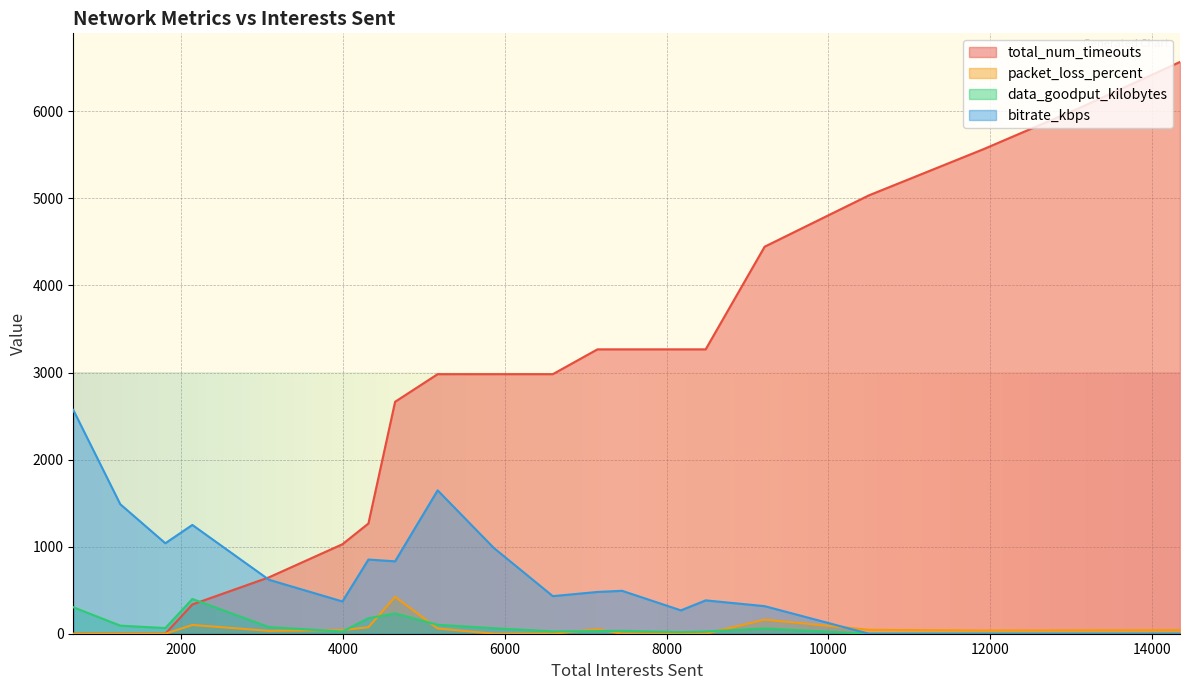

How many data points in packet_loss_percent are less than 39?

10